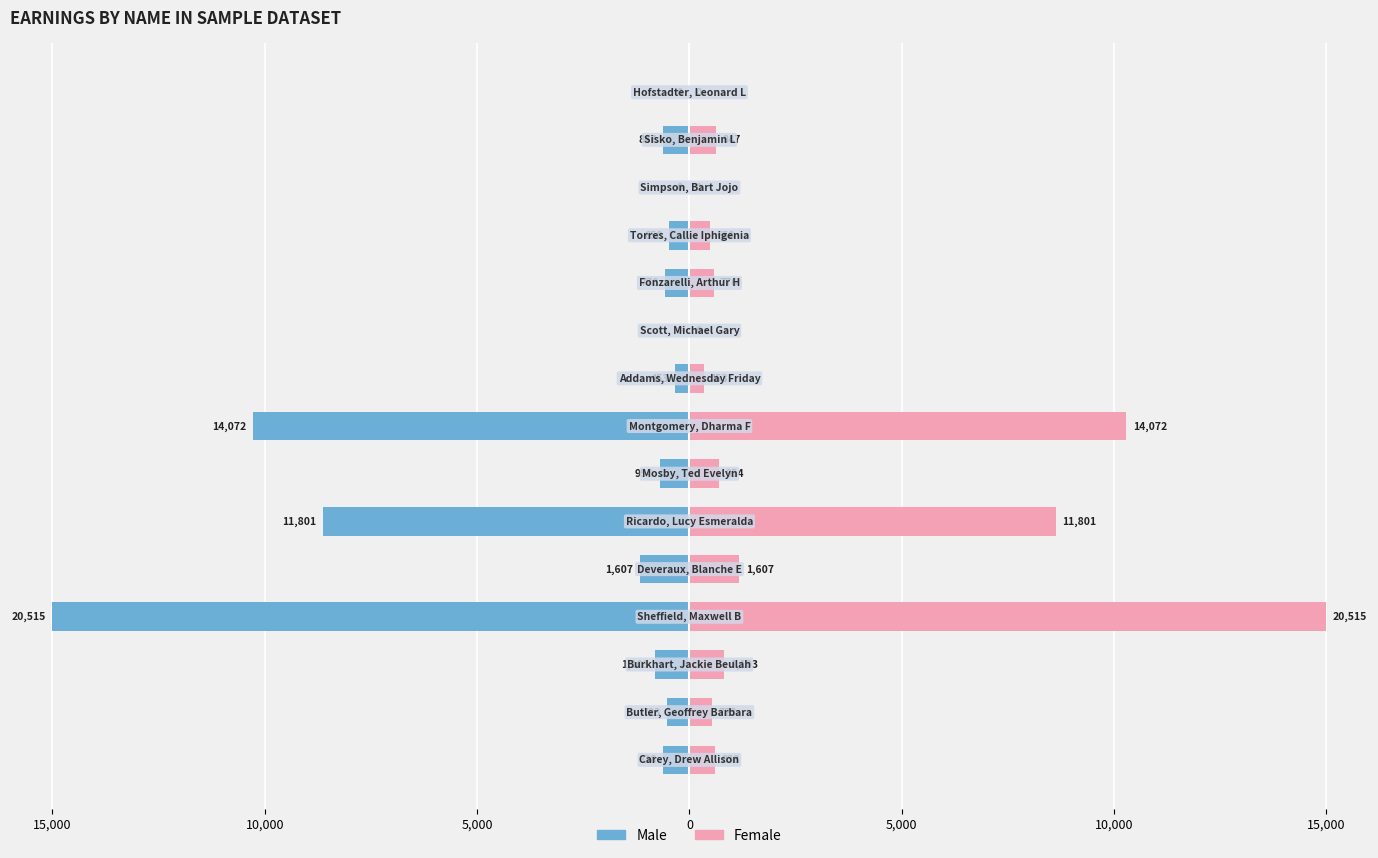

How many values in Female are above zero?

12